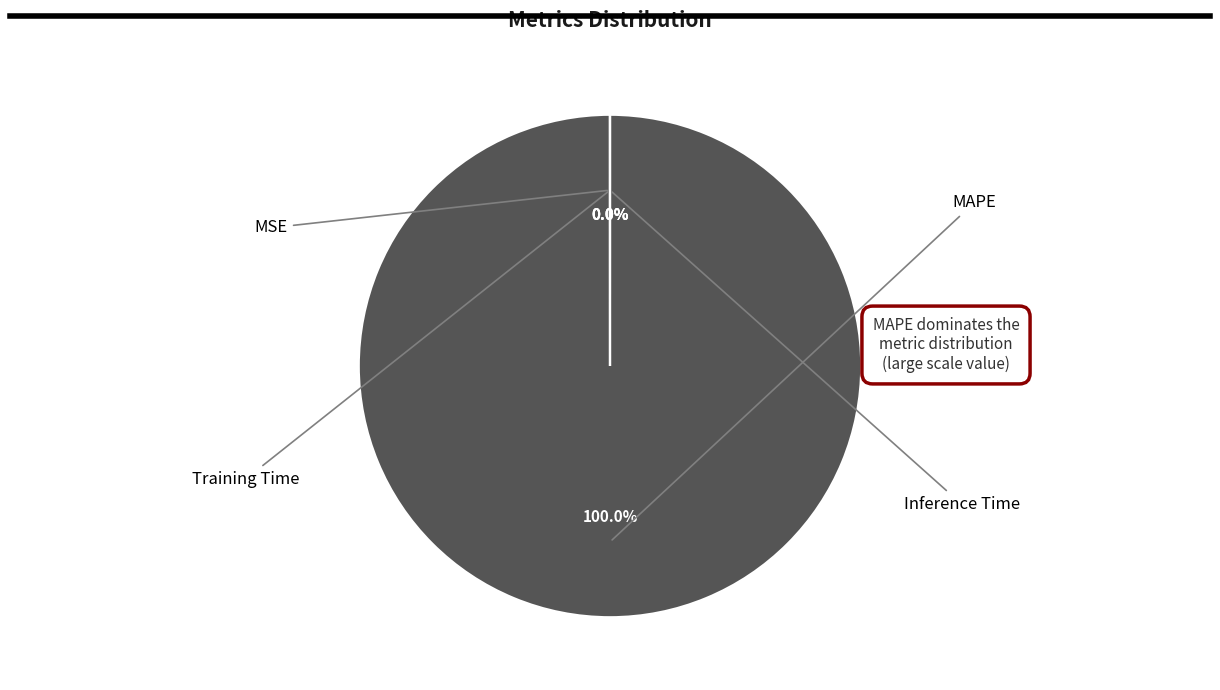

The Inference Time slice represents 0% of the pie. True or false?

True